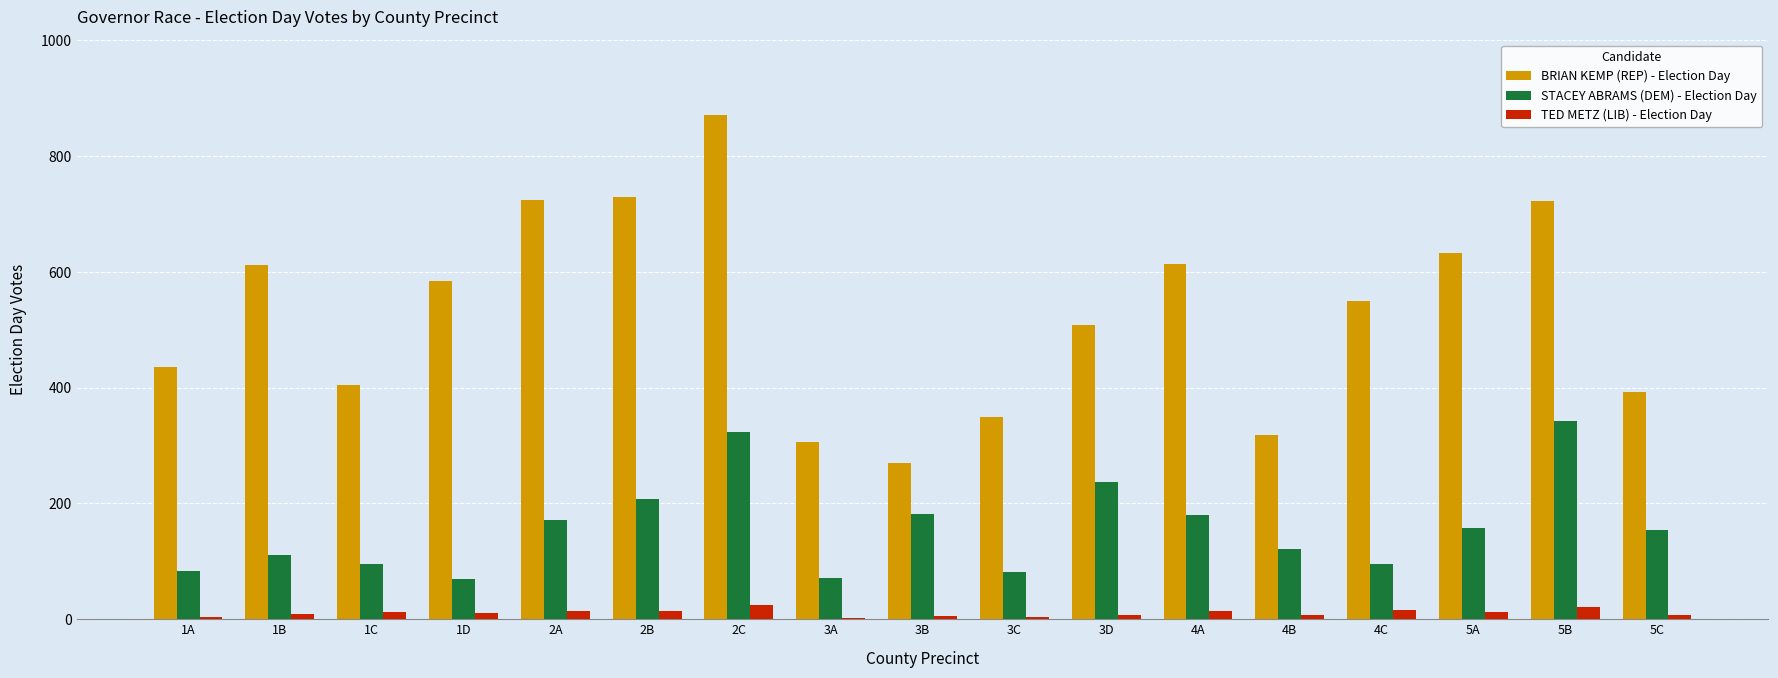

The value of BRIAN KEMP (REP) - Election Day at 1B is 612. True or false?

True